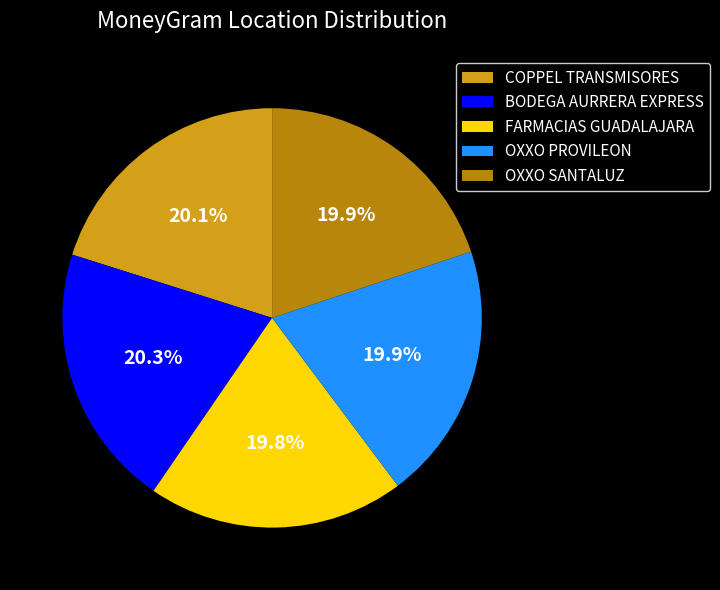

Do FARMACIAS GUADALAJARA and BODEGA AURRERA EXPRESS together represent more than half of the pie?

No